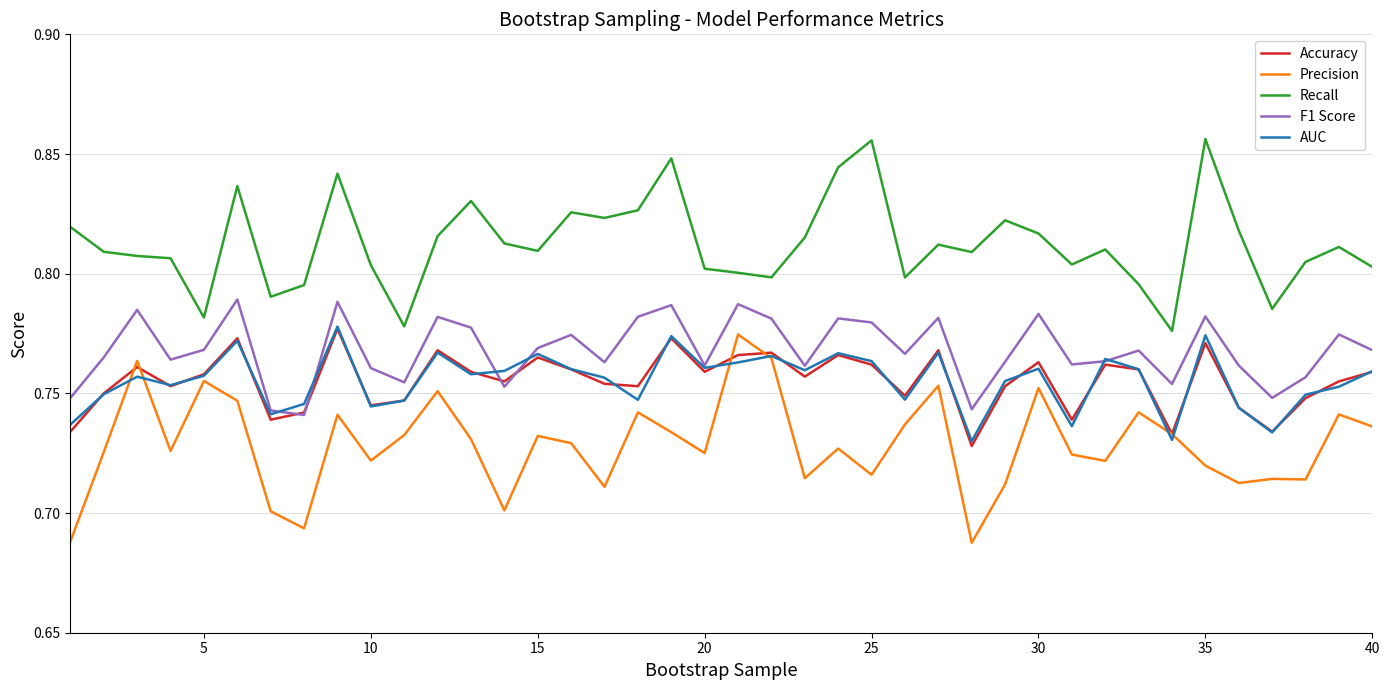

Which series has the largest total across all categories?

Recall